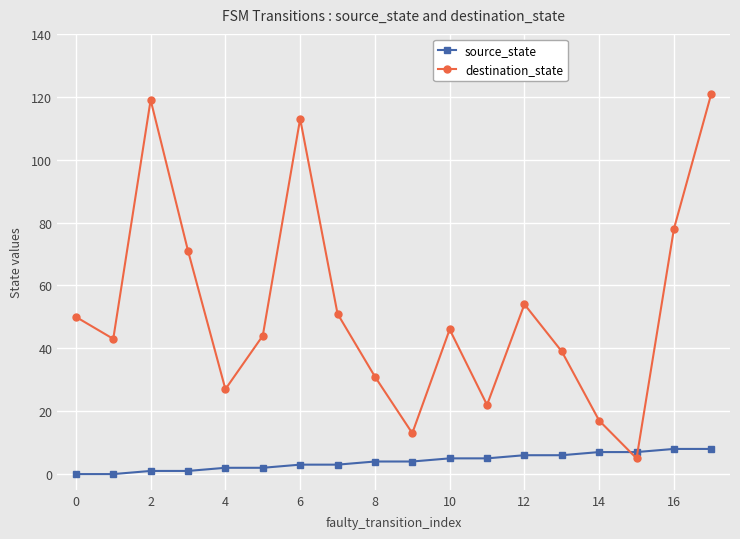

Is this an area chart (filled region under the line)?

No